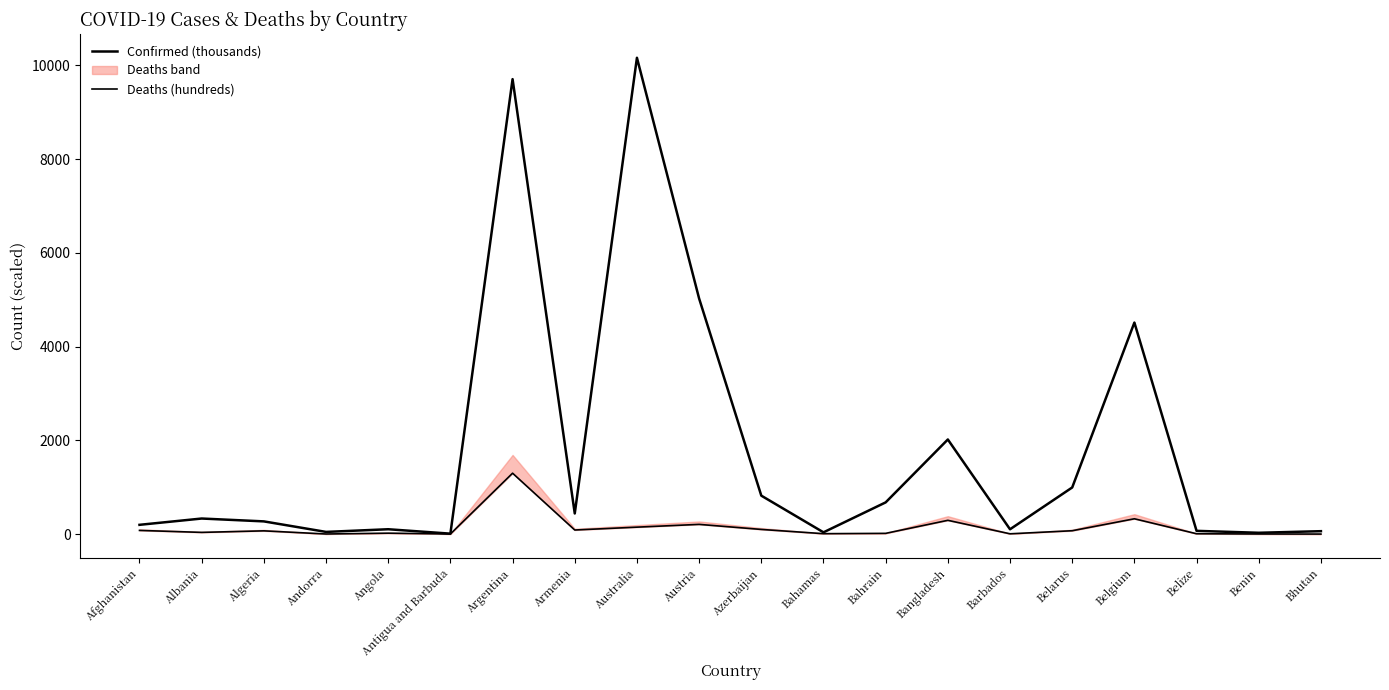

What is the total value across all series at Bangladesh?

2311.0